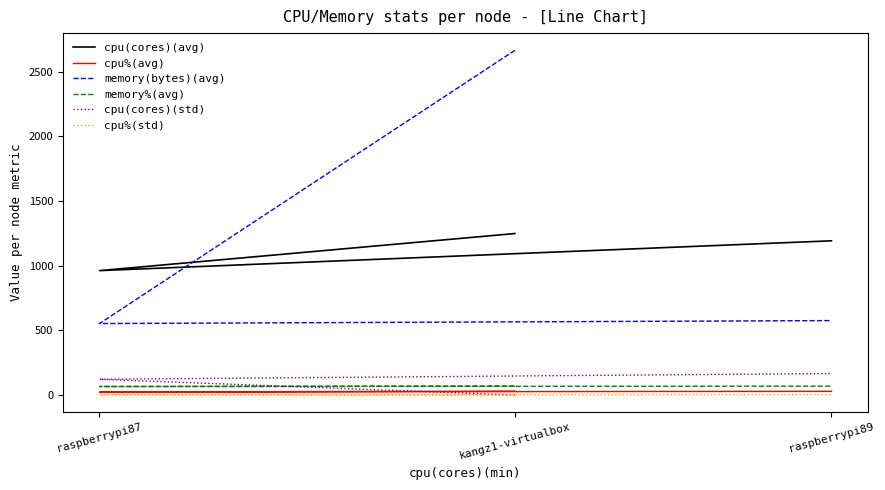

What are all the series names shown in the legend?

cpu(cores)(avg), cpu%(avg), memory(bytes)(avg), memory%(avg), cpu(cores)(std), cpu%(std)